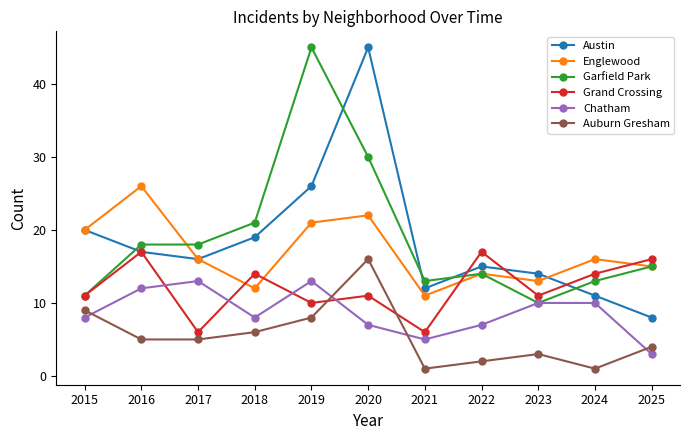

Which series has the largest range (max minus min)?

Austin